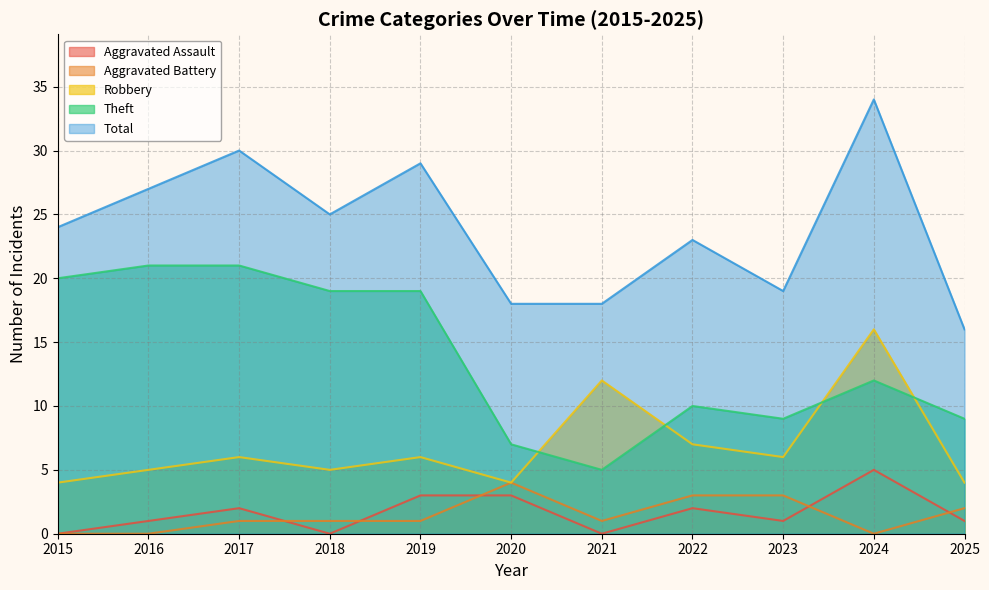

At which category does the chart reach its peak across all series?

2024